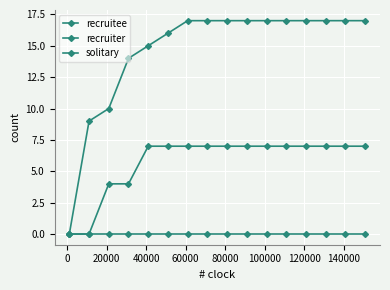

What is the difference between the second highest and second lowest values in the recruitee series?

8